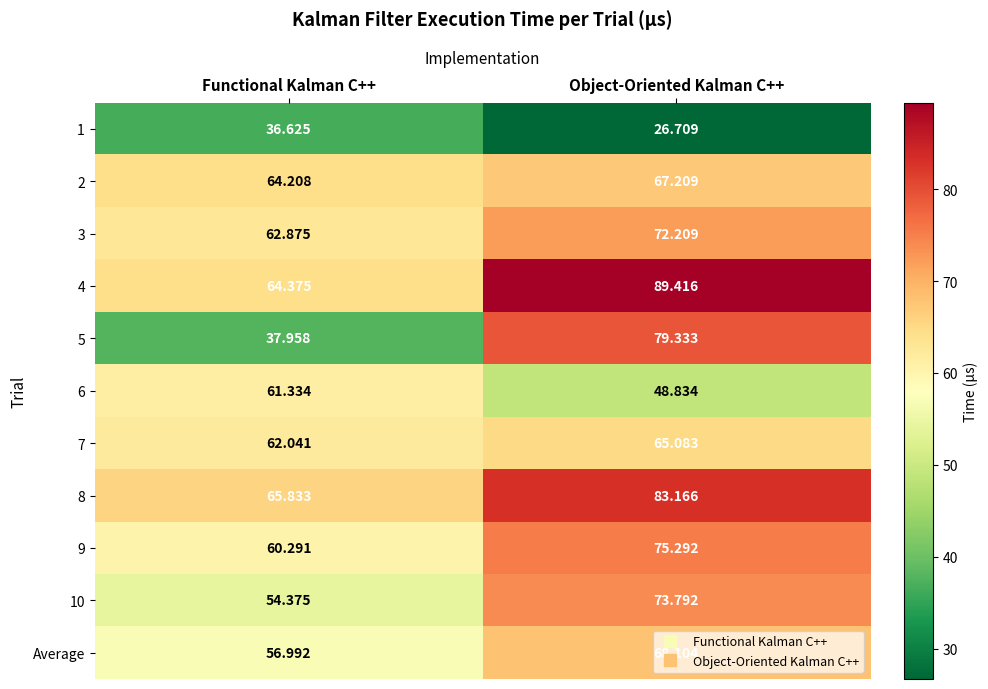

At which label is 1 closest to 31?

Object-Oriented Kalman C++